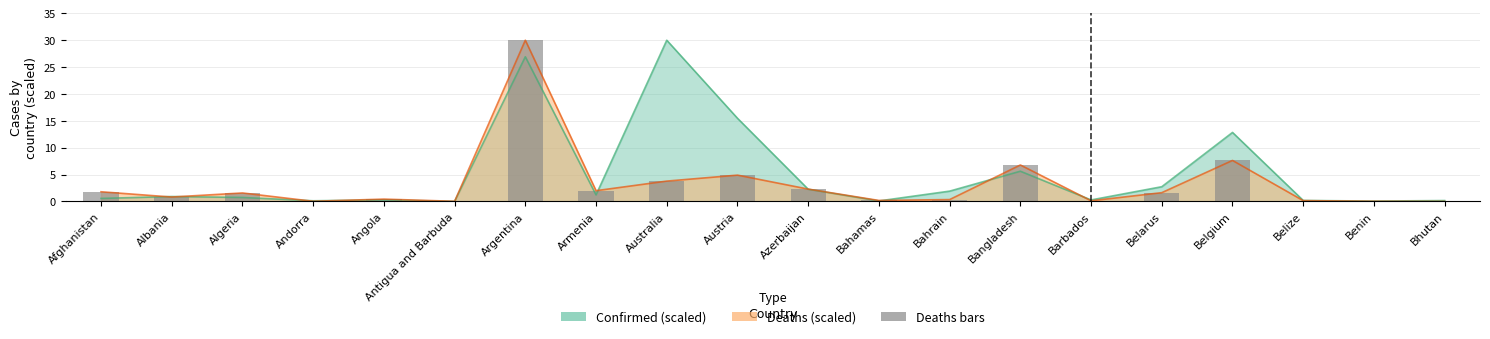

How many values are below 1?

10